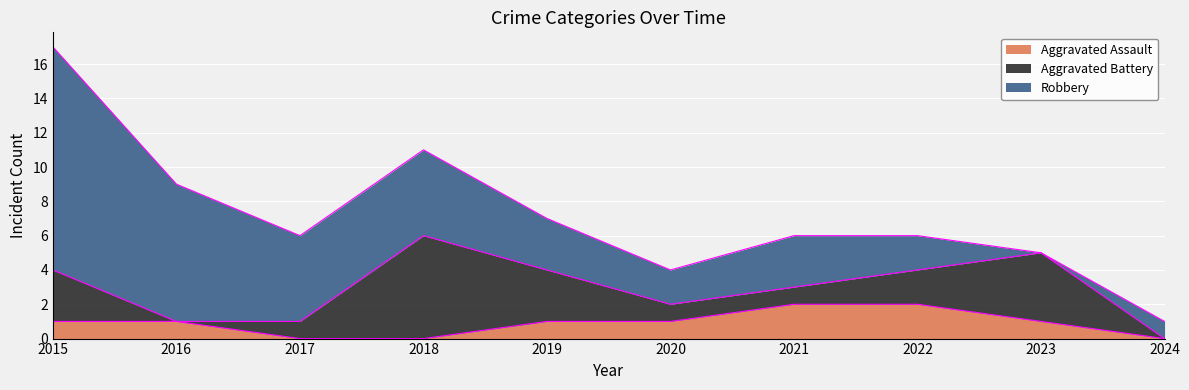

Which category has the lowest value across all series?

2017